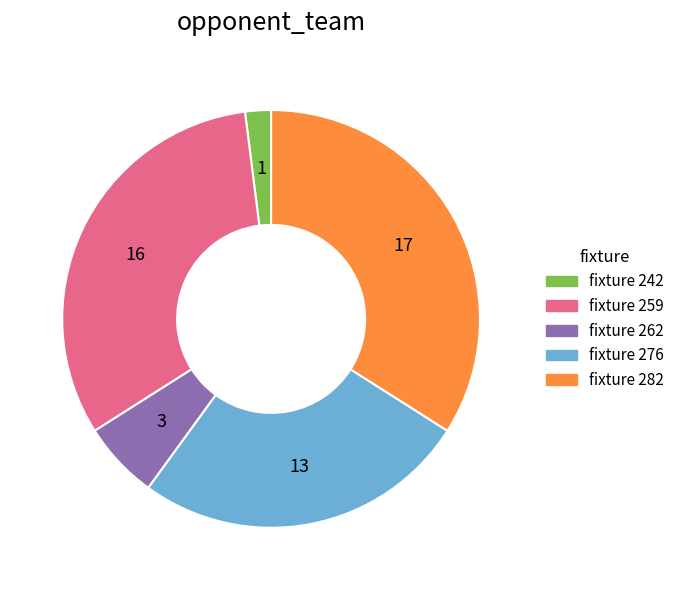

Is there a majority slice in this chart?

No